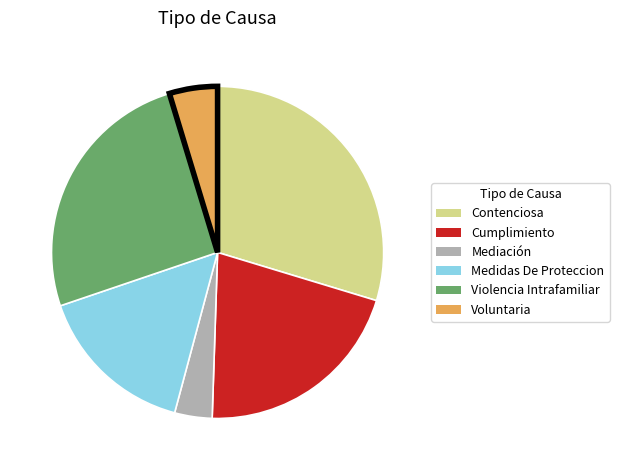

Rank the categories by value from lowest to highest.

Mediación, Voluntaria, Medidas De Proteccion, Cumplimiento, Violencia Intrafamiliar, Contenciosa